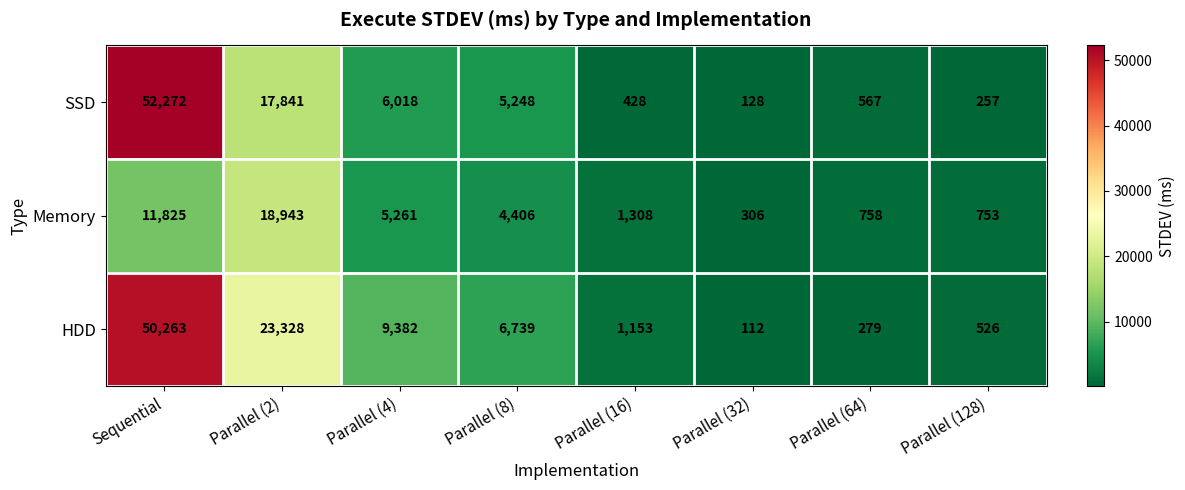

The HDD series shows 3151 at Parallel (8). True or false?

False